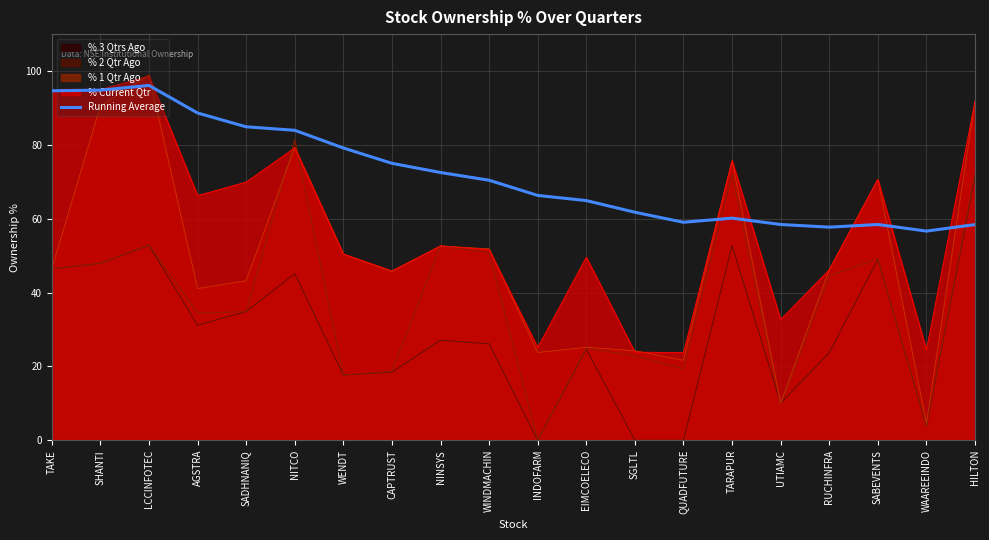

Reading left to right, transcribe all the data shown in this chart.

94.7	94.8	96.1	88.6	84.9	83.9	79.2	75.0	72.5	70.4	66.3	64.9	61.8	59.0	60.2	58.4	57.7	58.4	56.6	58.4